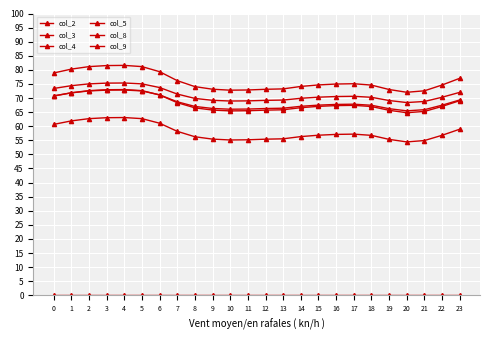

What is the value of the col_2 point at the 23rd from the left?

67.0